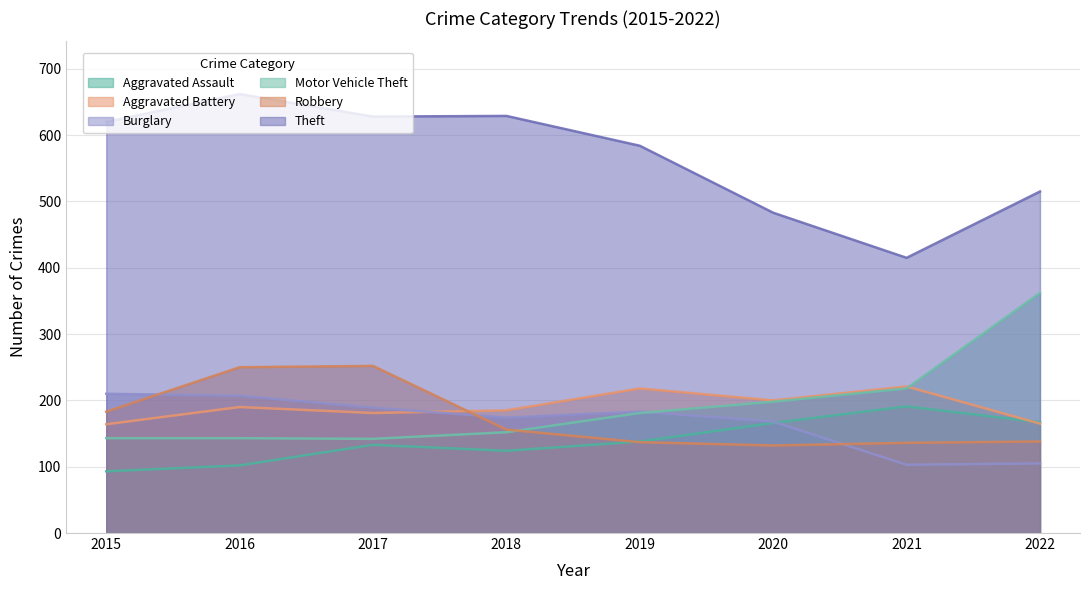

After their last crossing, which series has the higher values: Aggravated Assault or Aggravated Battery?

Aggravated Assault